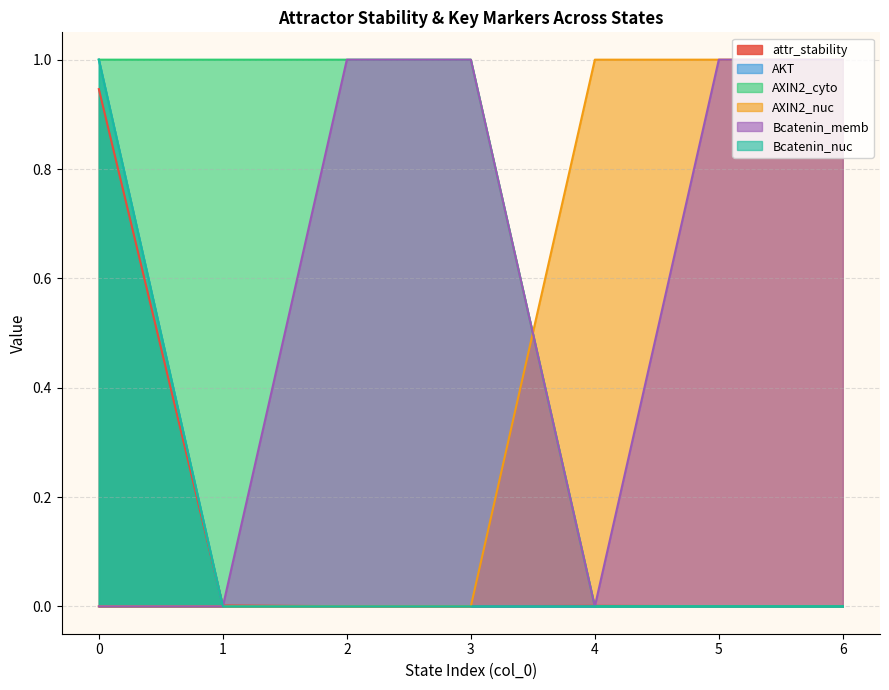

What is the maximum value shown in the chart?

1.0